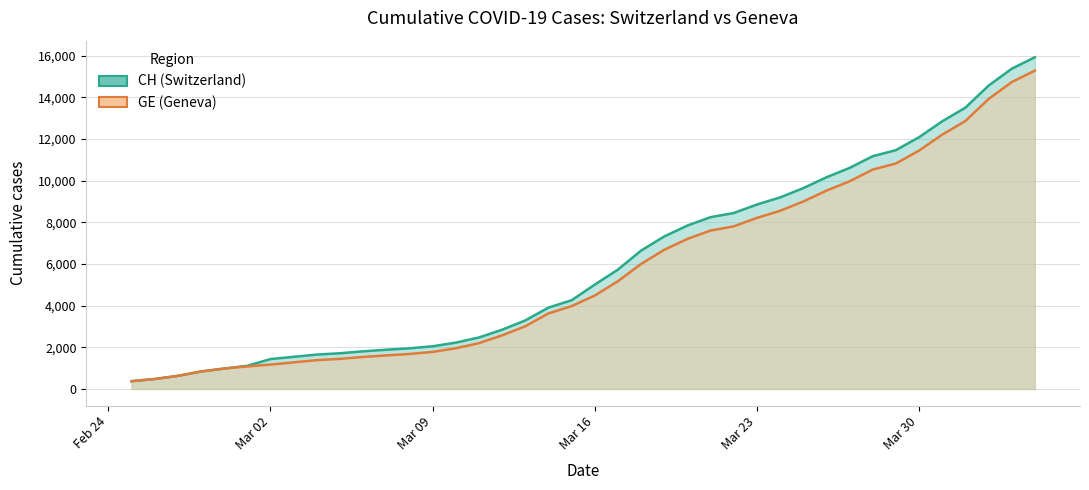

True or false: GE has more than 2 points higher than both neighbors.

False